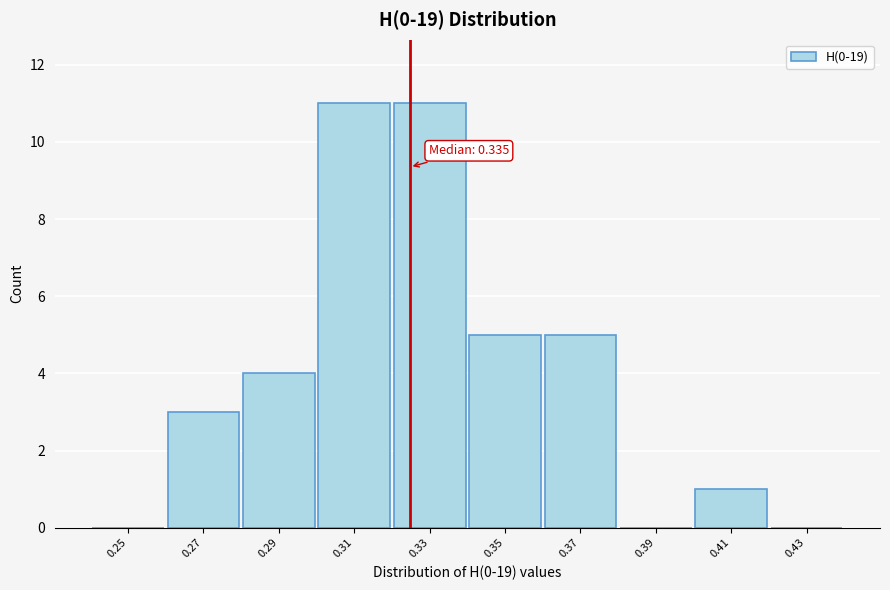

Reading left to right, transcribe all the data shown in this chart.

0.25=0	0.27=3	0.29=4	0.31=11	0.33=11	0.35=5	0.37=5	0.39=0	0.41=1	0.43=0